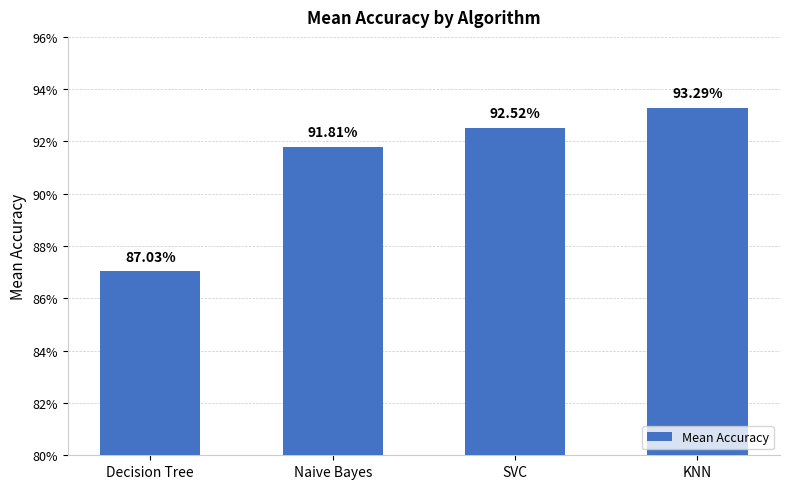

Are the bars horizontal?

No